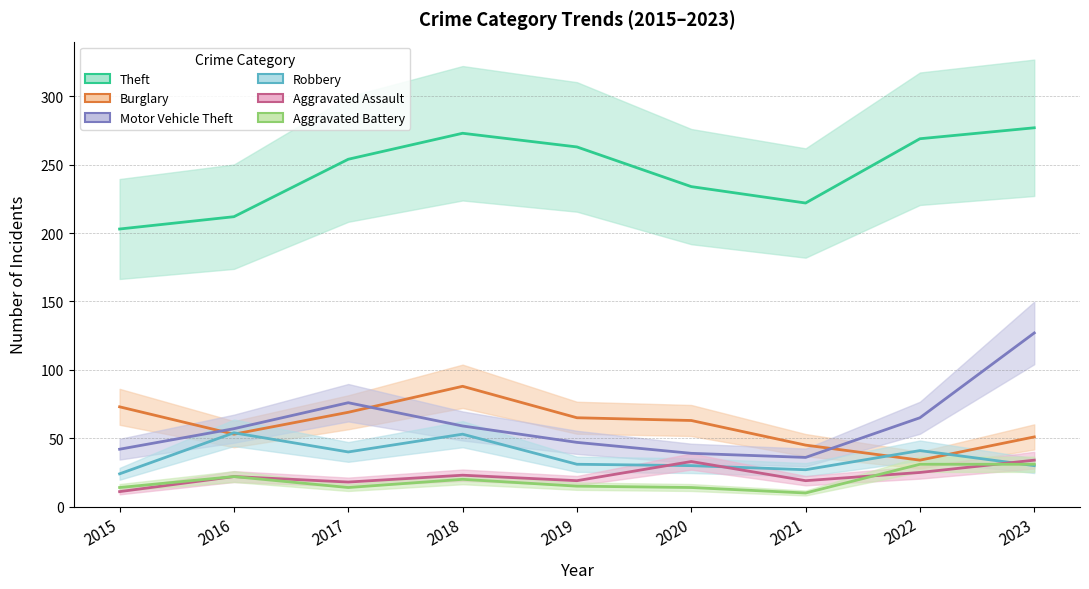

Which category has the highest value across all series?

2023